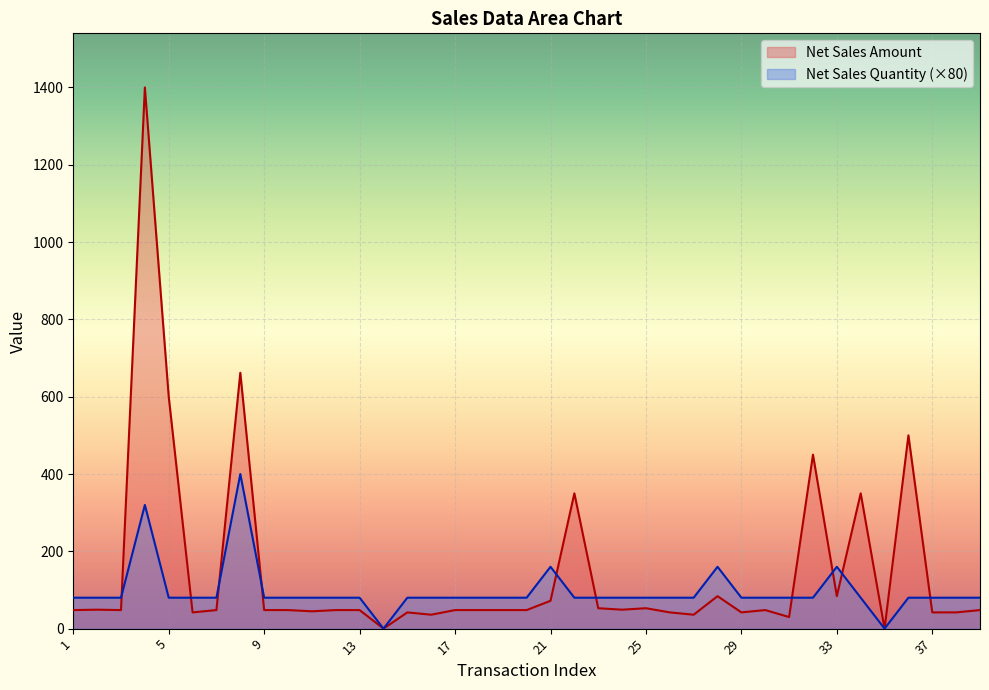

What is the maximum value shown in the chart?

1400.0